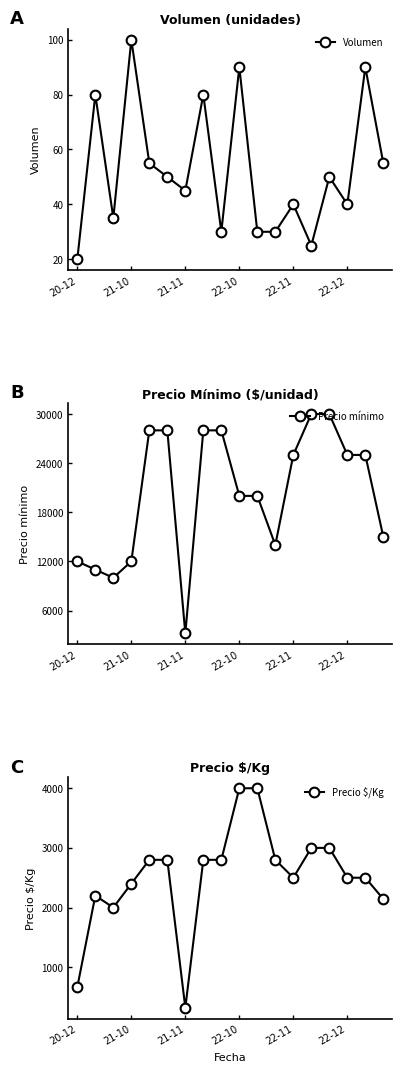

How many values in the Precio $/Kg series are below 2800?

9